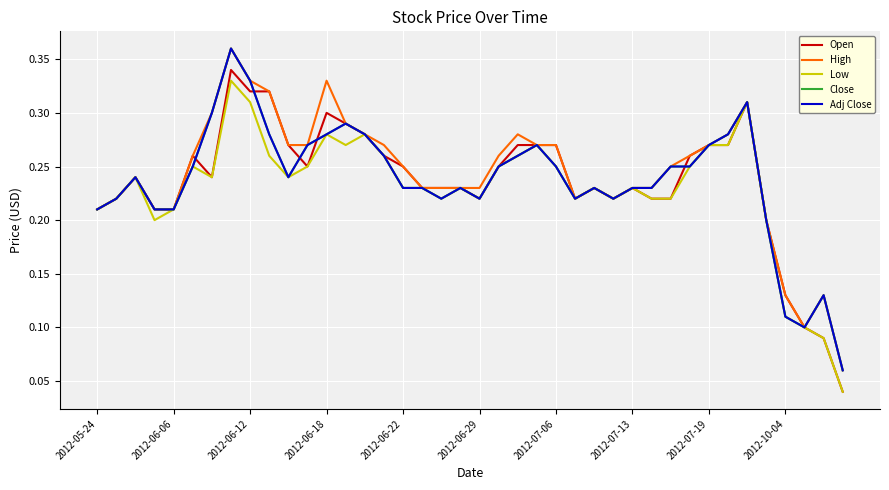

At how many categories does at least one series exceed 0?

40